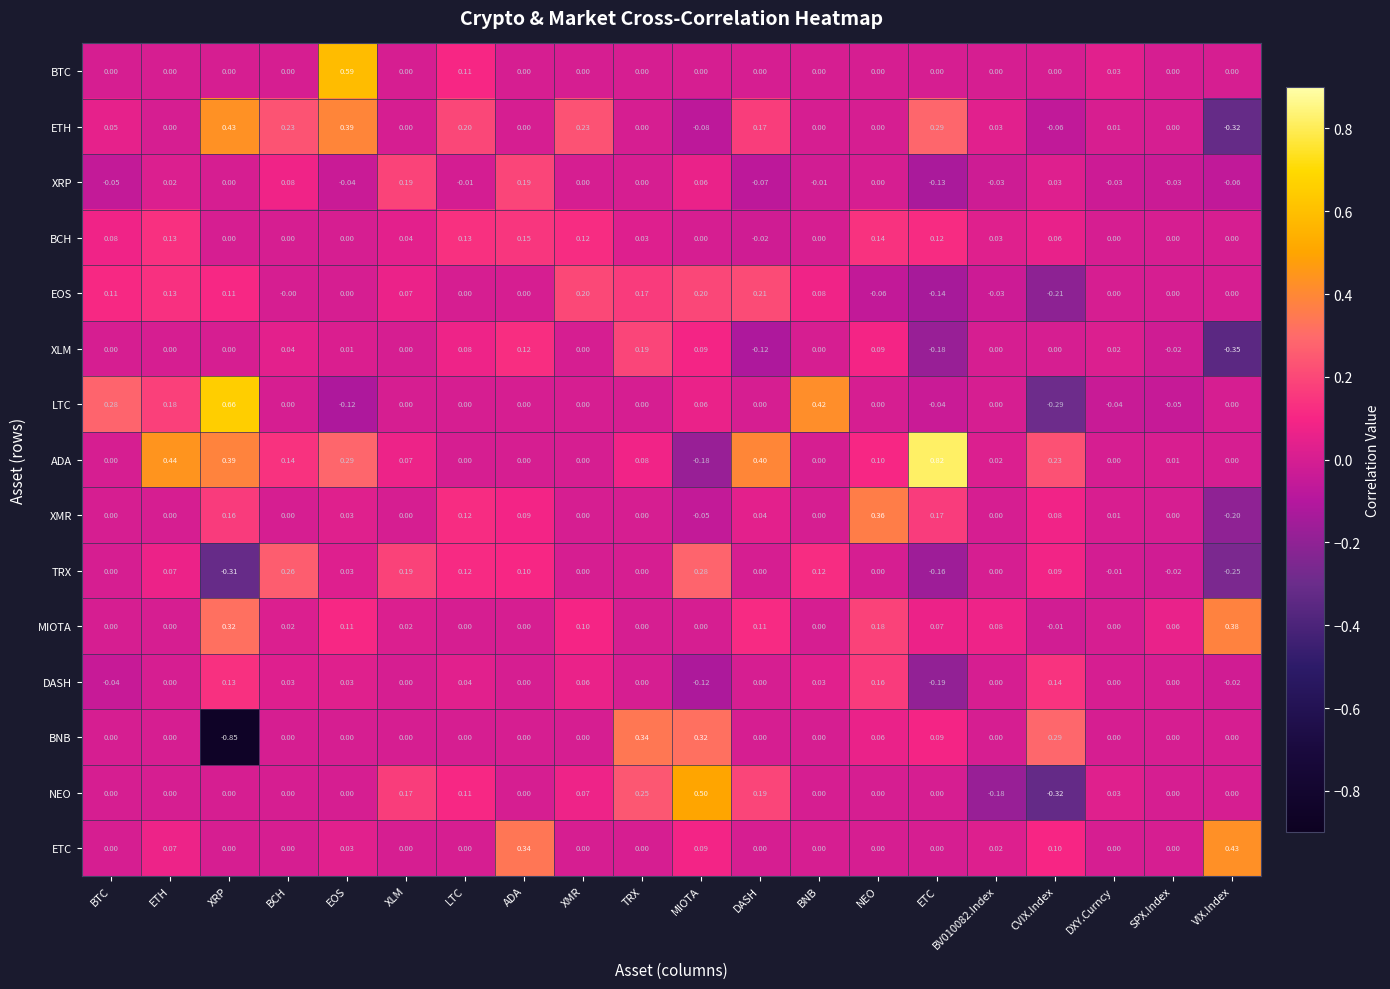

Which series has the widest spread of values?

BNB